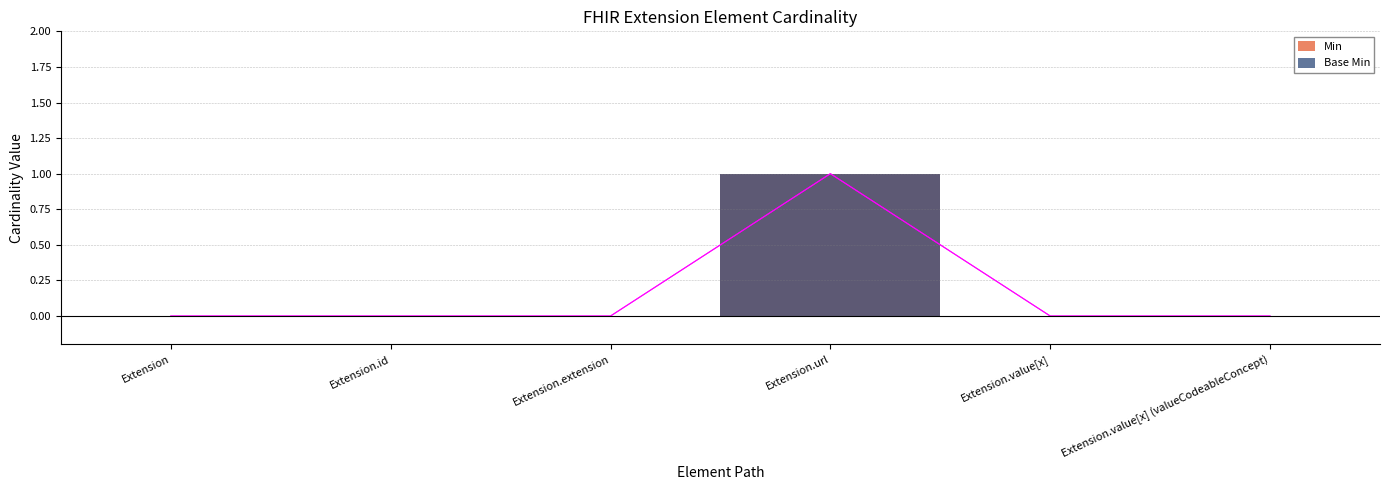

How many values in the Min series exceed 0?

1